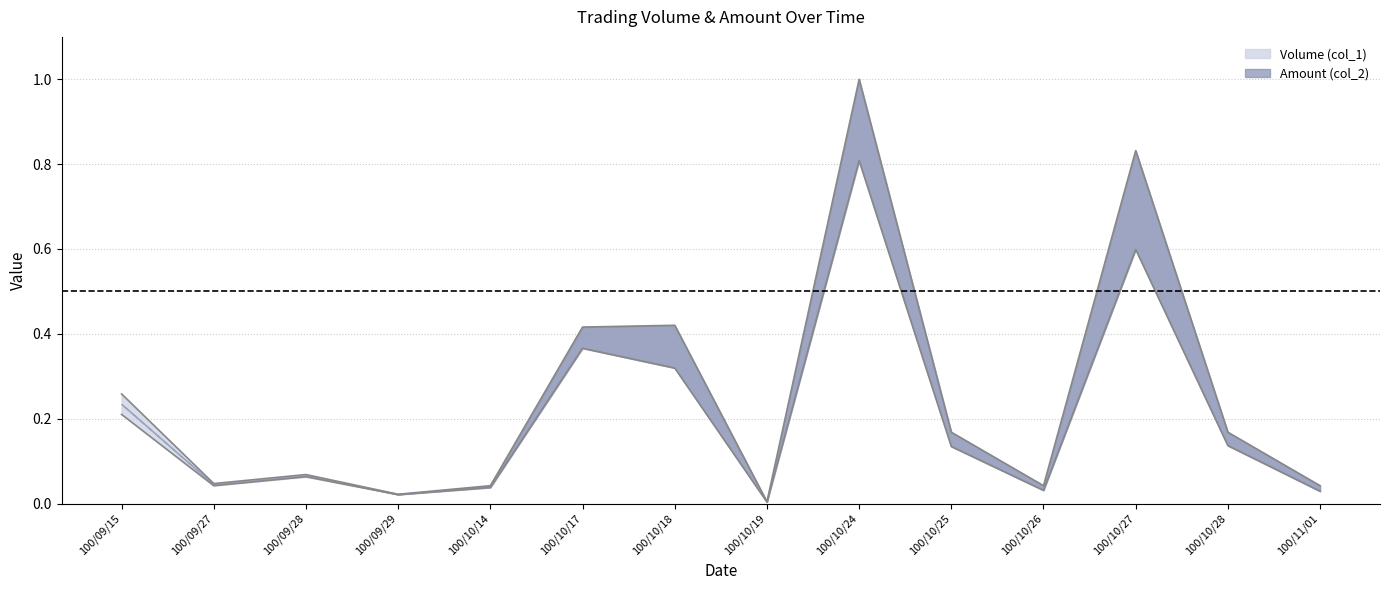

True or false: Amount (col_2) has a value of 0.0 at 100/09/29.

False